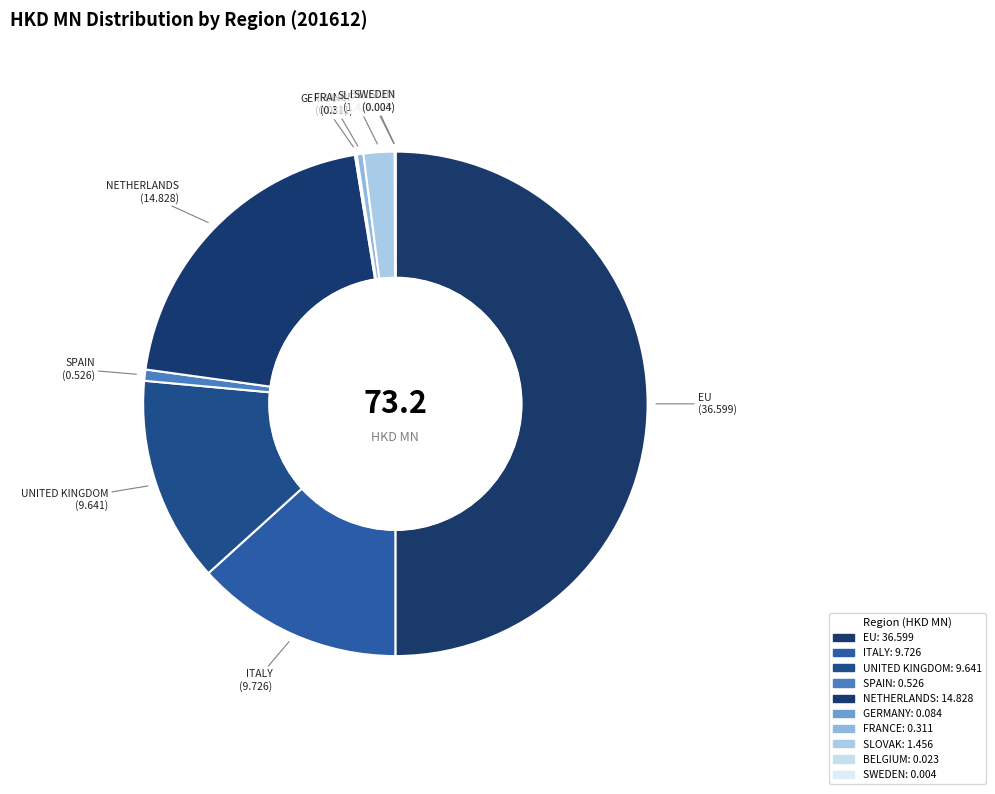

To the nearest percent, what portion does NETHERLANDS represent?

20%